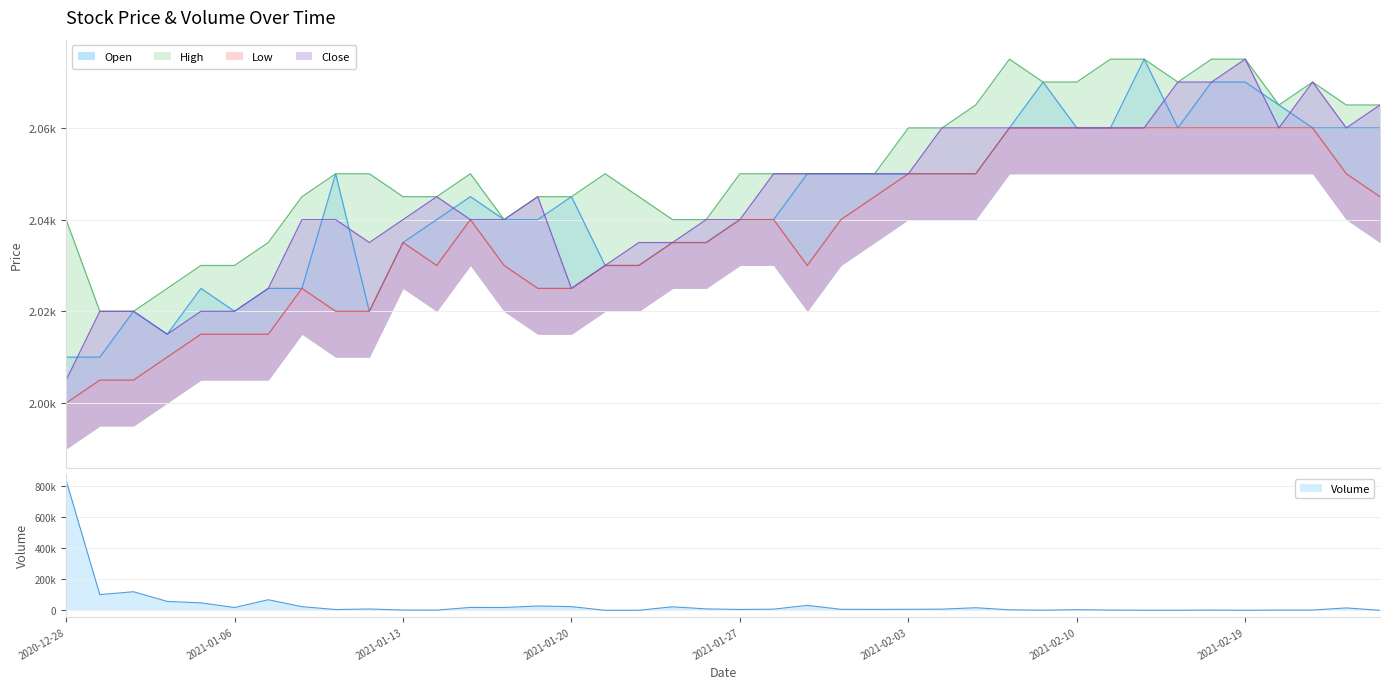

Which series has the largest range (max minus min)?

Volume